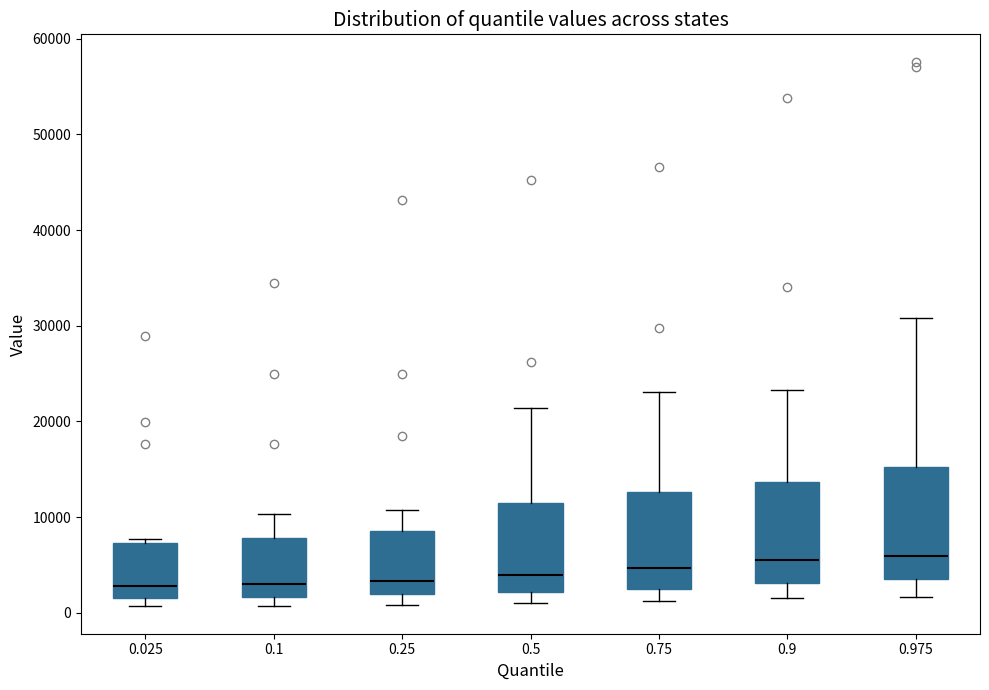

Where is the upper edge of the box at x = 0.75 on the y-axis? The values are not printed on the chart, so give them approximately, as read against the axis.

13000